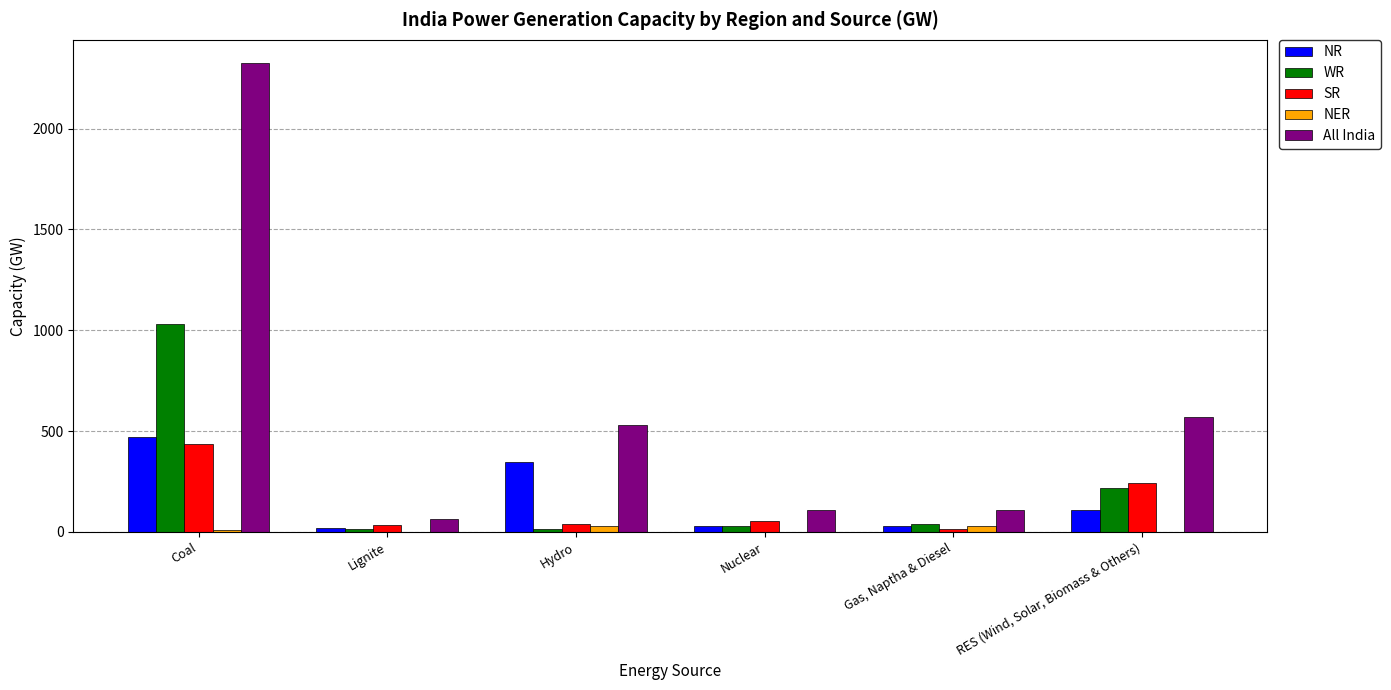

Is it true that WR equals 1507 at Coal?

False